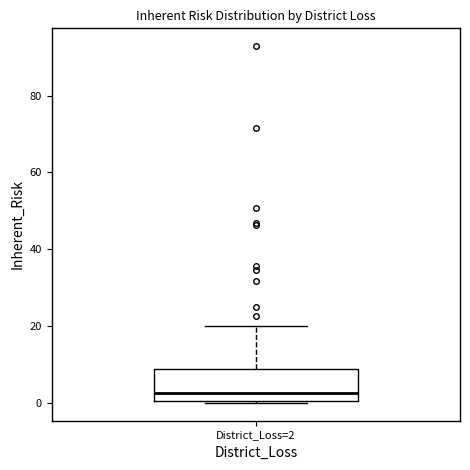

Transcribe this box plot: give where the median line is, the range the box spans, and where the two whiskers end, as read against the y-axis. The values are not printed on the chart, so give them approximately, as read against the axis.

median 2, box 0 to 8, whiskers 0 to 20